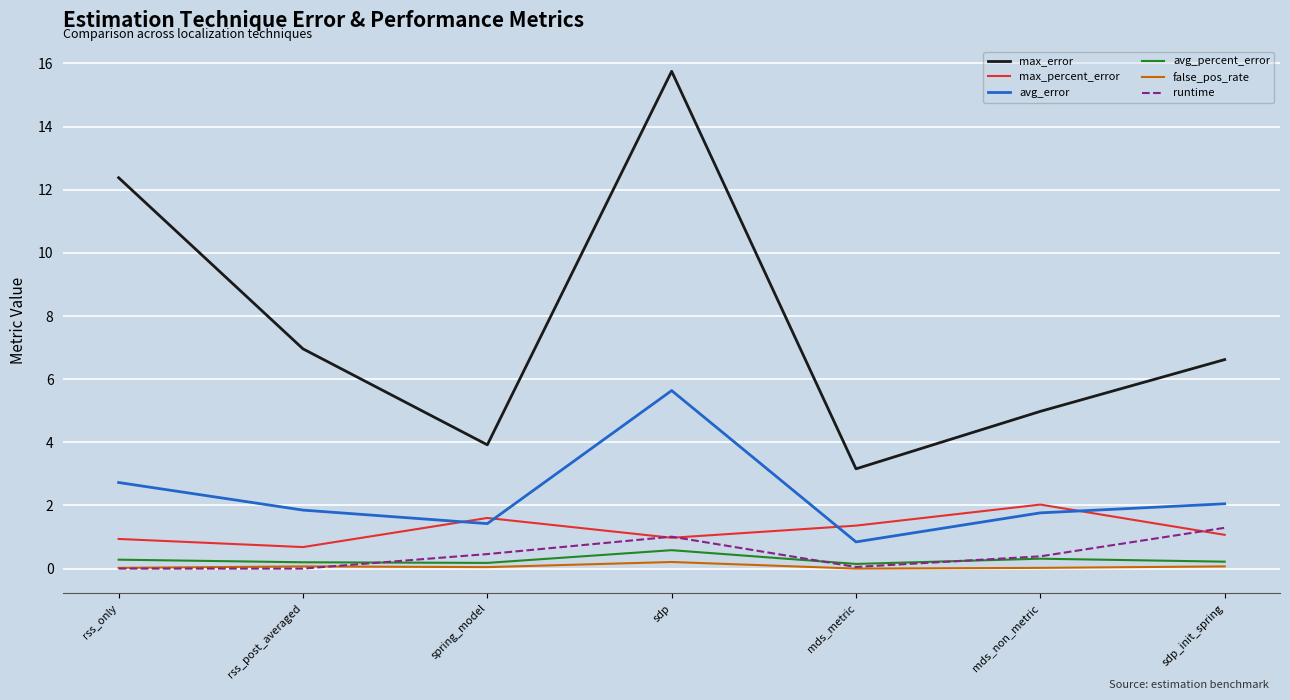

At sdp_init_spring, list the series in order from smallest to largest.

false_pos_rate, avg_percent_error, max_percent_error, runtime, avg_error, max_error